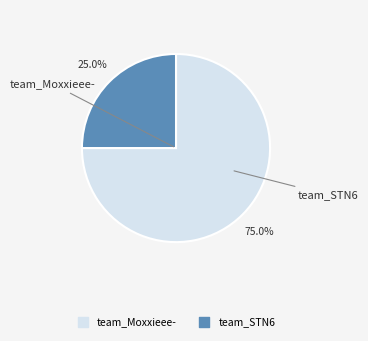

What is the largest slice in the pie chart?

team_Moxxieee-